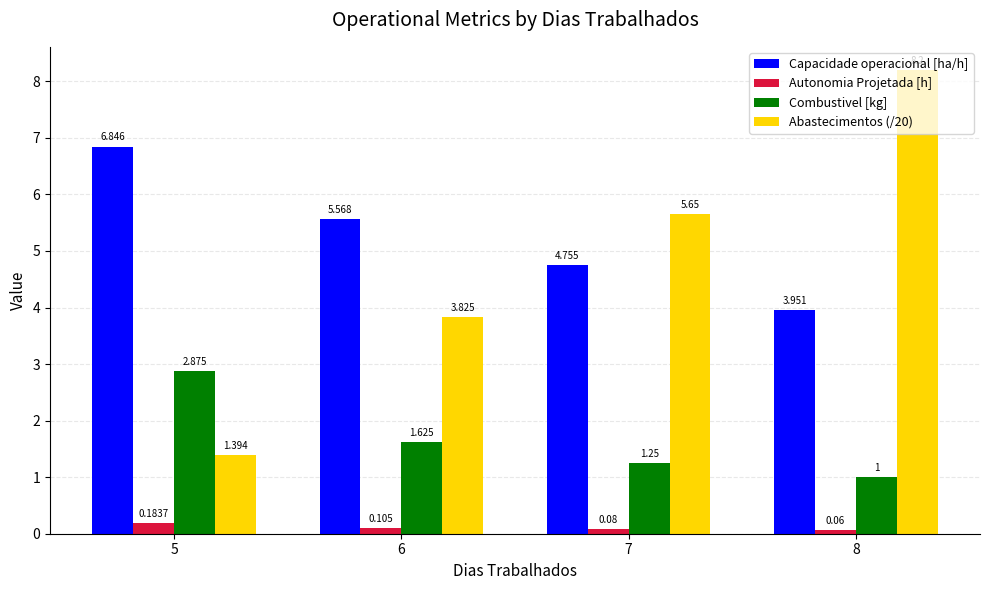

Is the value of Capacidade operacional [ha/h] at 7 greater than the value of Combustivel [kg] at 7?

Yes